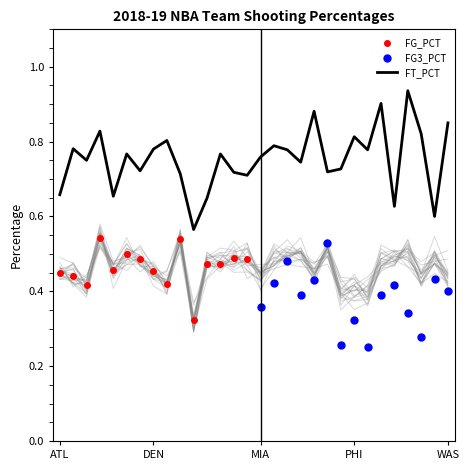

Count the values in the range 0 to 1.

30